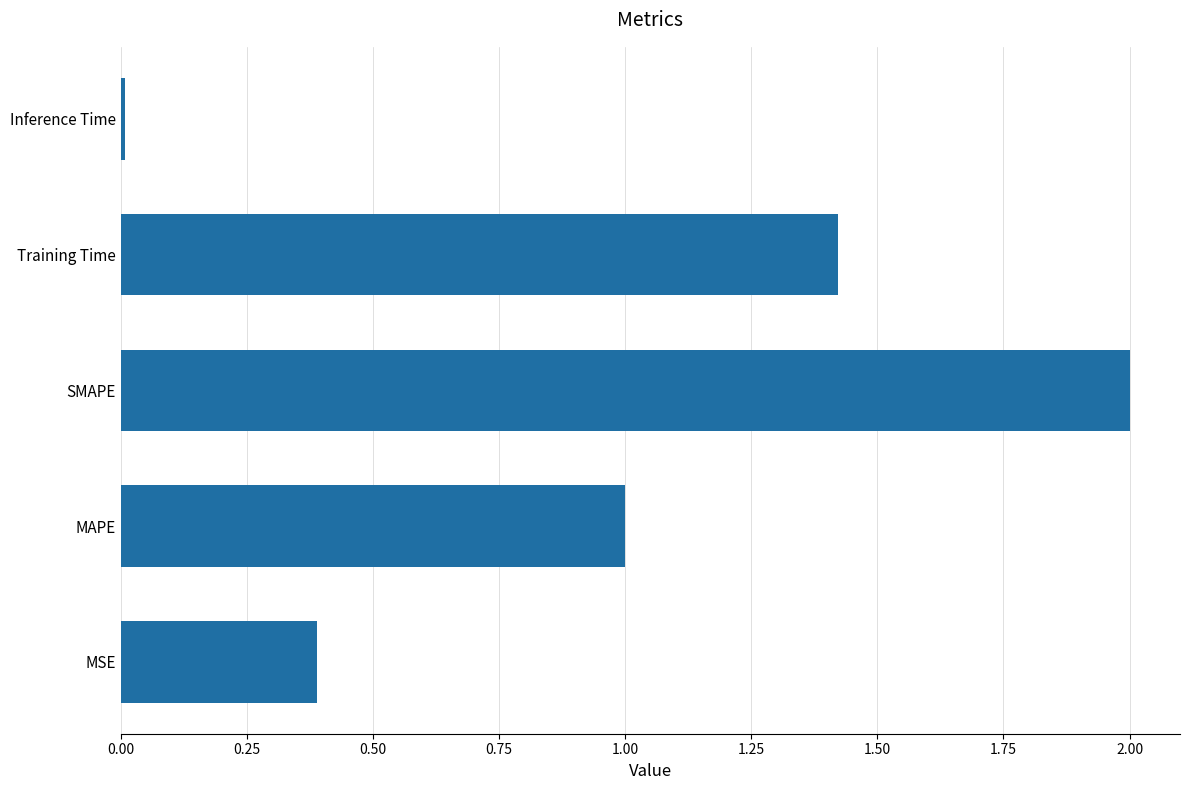

True or false: the data shows 0.5 at MAPE.

False